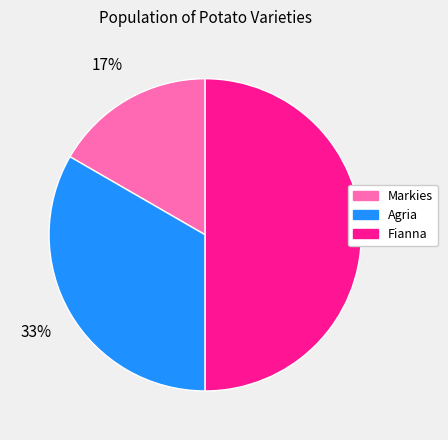

Which category has the smallest portion of the pie?

Markies